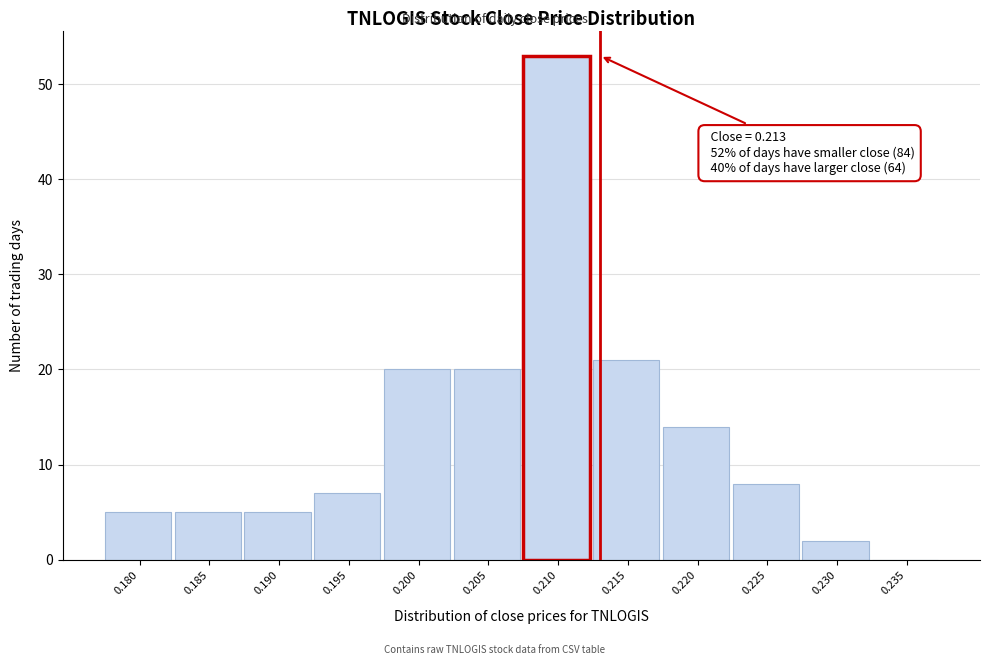

Reading left to right, list all the values displayed in this chart.

0.180=5	0.185=5	0.190=5	0.195=7	0.200=20	0.205=20	0.210=53	0.215=21	0.220=14	0.225=8	0.230=2	0.235=0